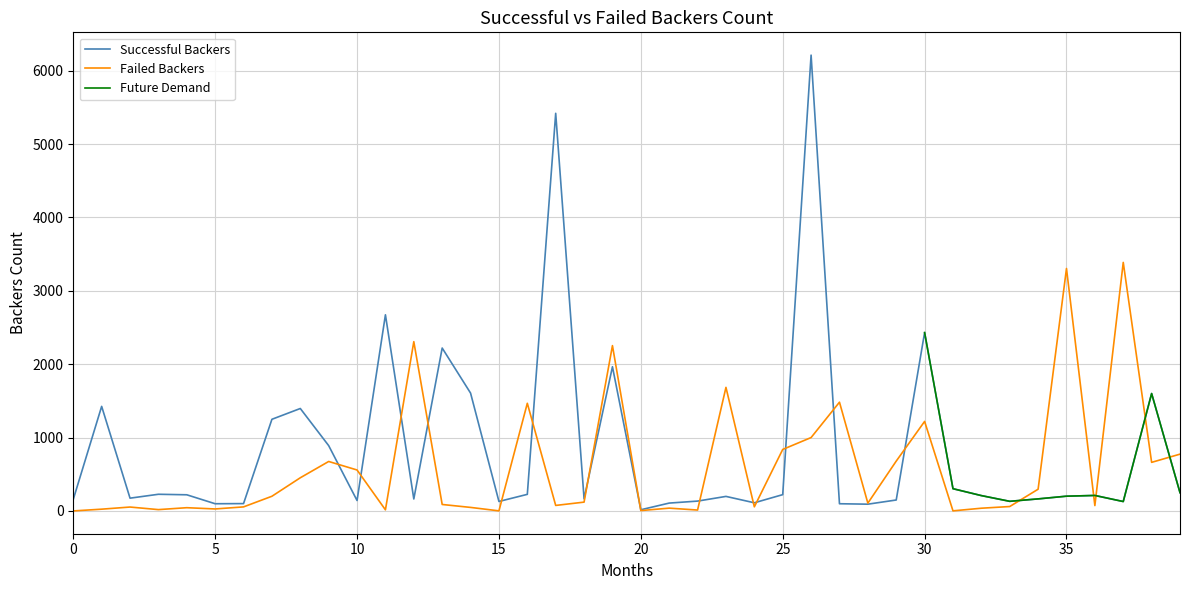

What is the lowest value of the Successful Backers series?

16